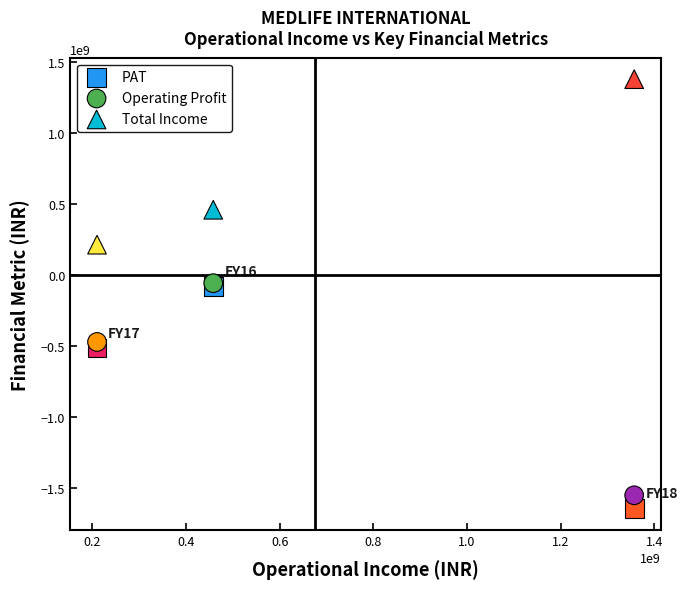

Which series reaches the minimum Y coordinate?

PAT